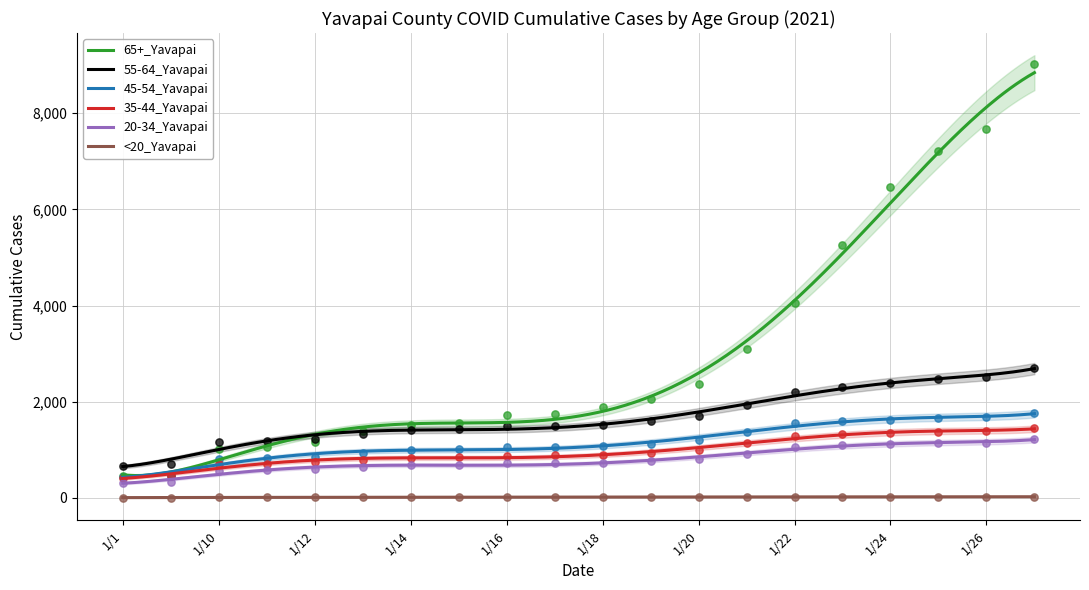

At which category is the sum across all series the highest?

1/27